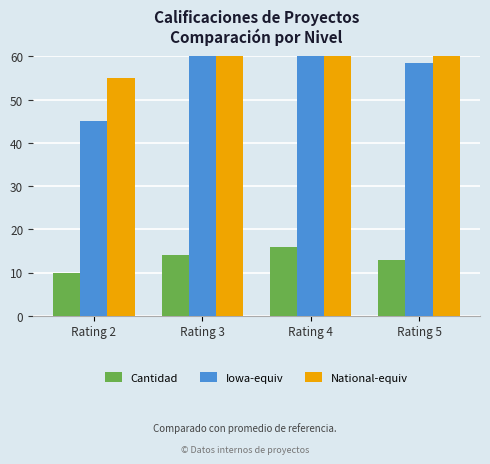

How many groups of bars are there?

4